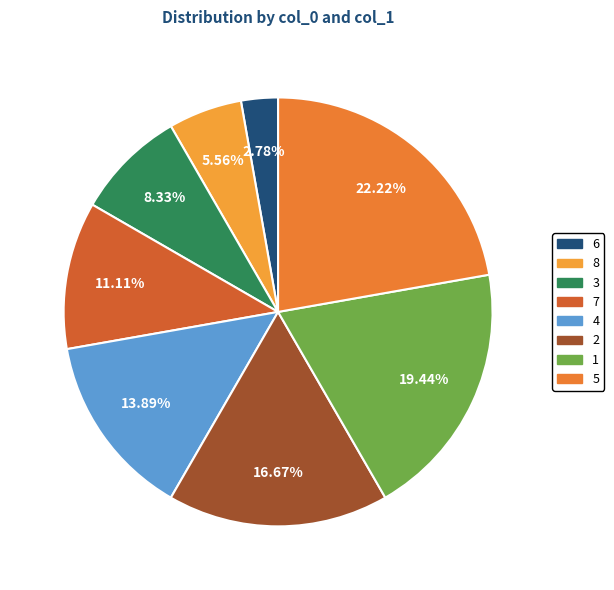

Combined, what portion of the pie is 7 and 5?

33.3%